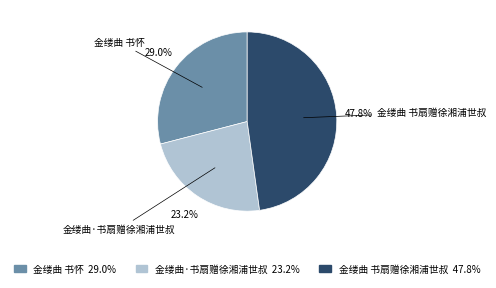

The 金缕曲·书扇赠徐湘浦世叔 slice represents 36% of the pie. True or false?

False